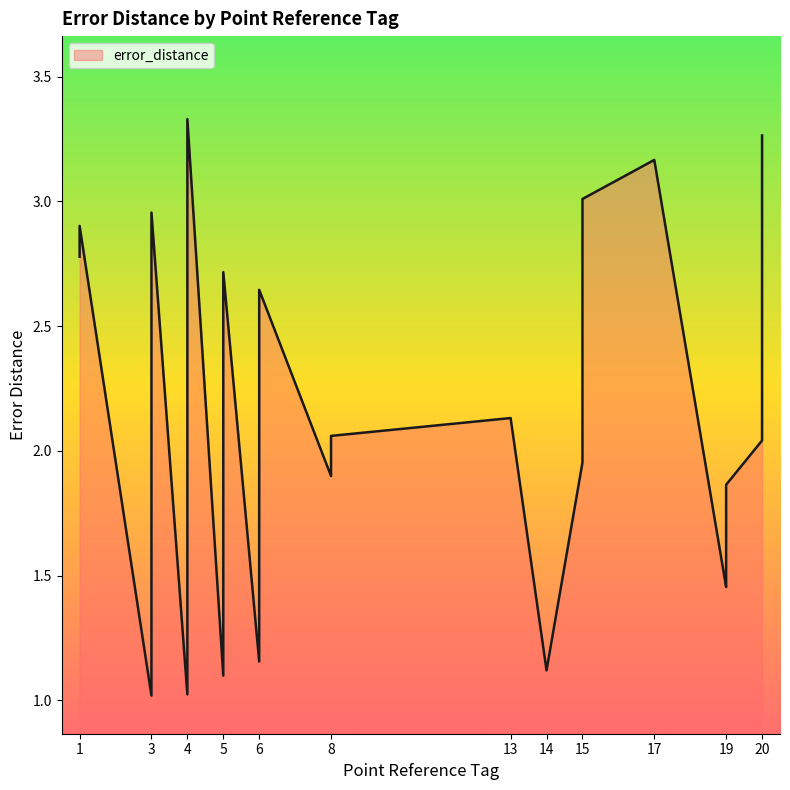

What is the smallest value displayed?

1.0